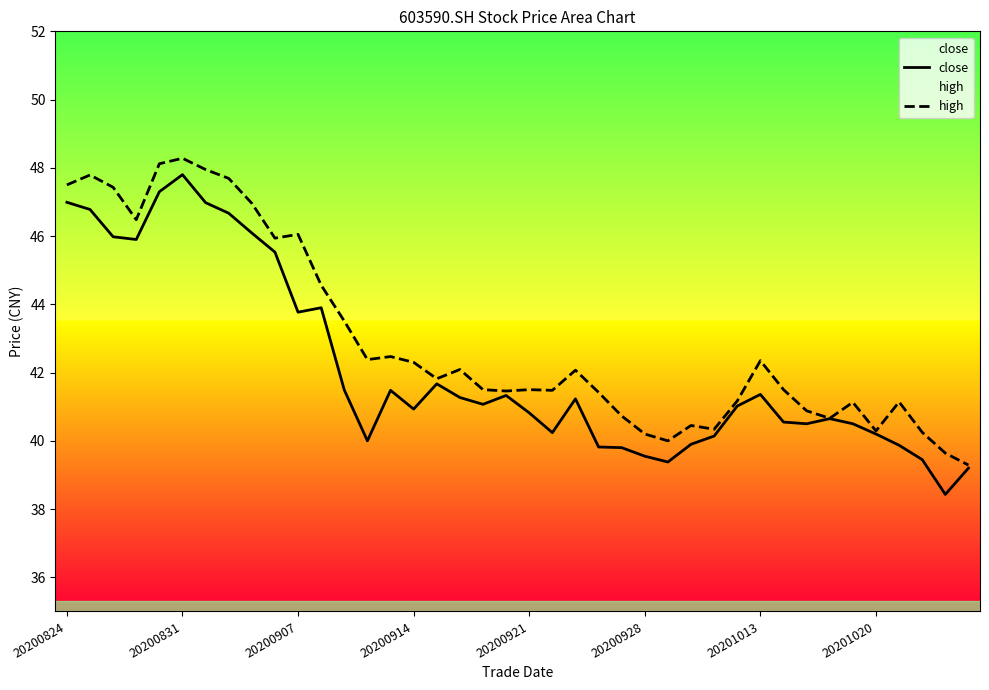

What is the lowest value of the high series?

39.3